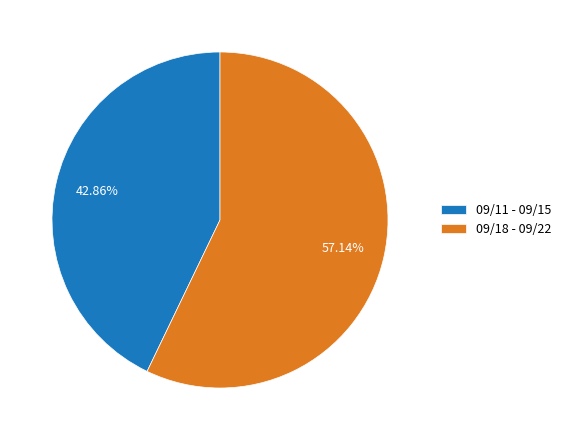

How many slices are in this pie chart?

2